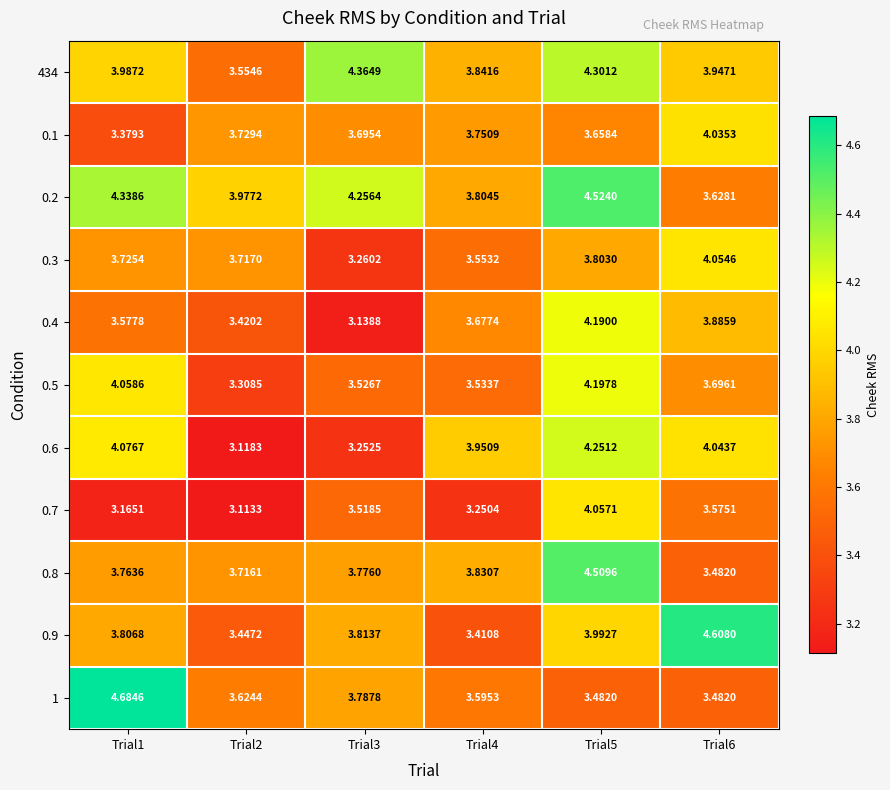

Is the value of 0.2 at Trial1 greater than the value of 0.7 at Trial4?

Yes